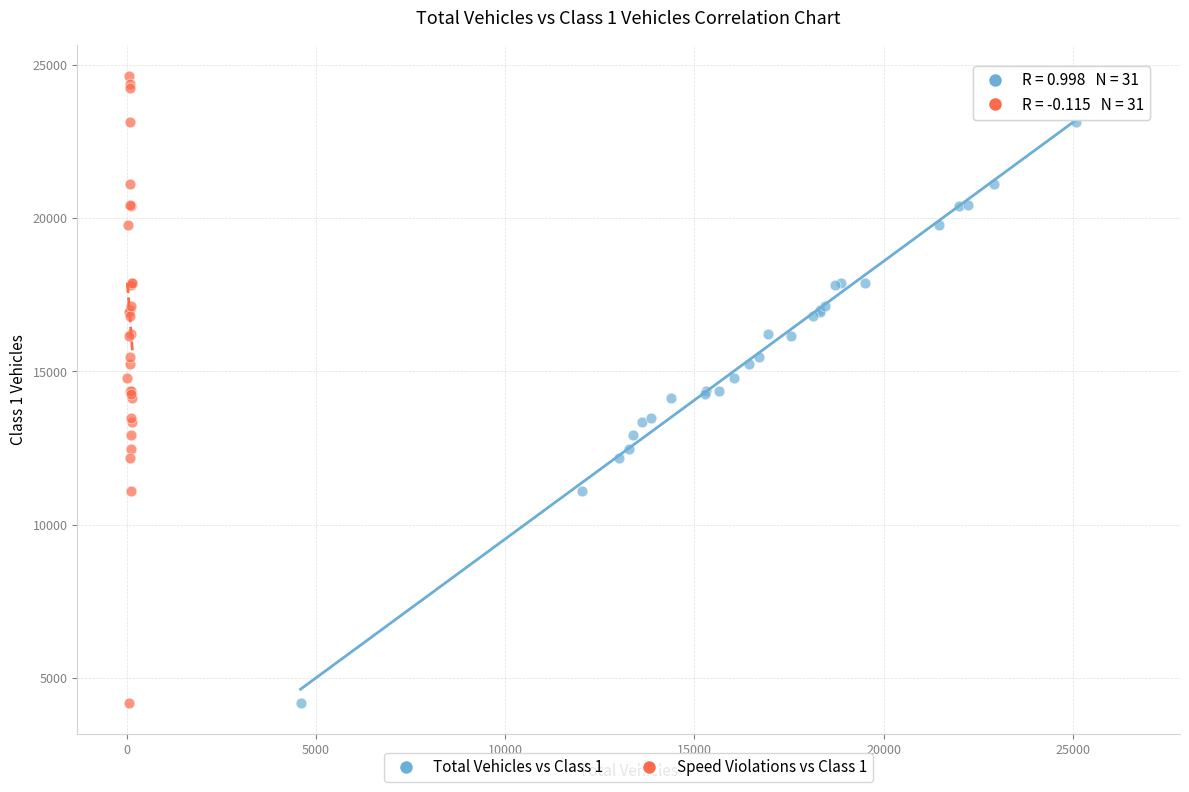

What are all the series names shown in the legend?

Total Vehicles vs Class 1, Speed Violations vs Class 1